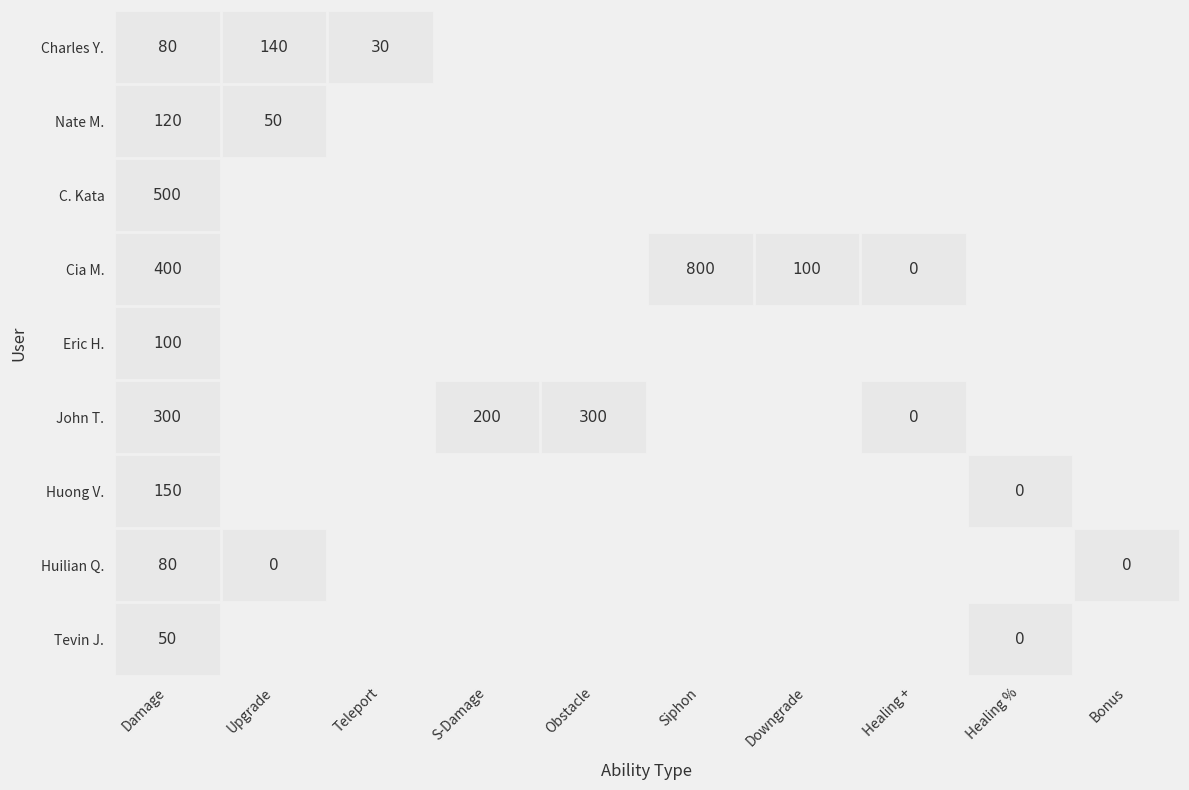

What is the average value of the Charles Y. series?

83